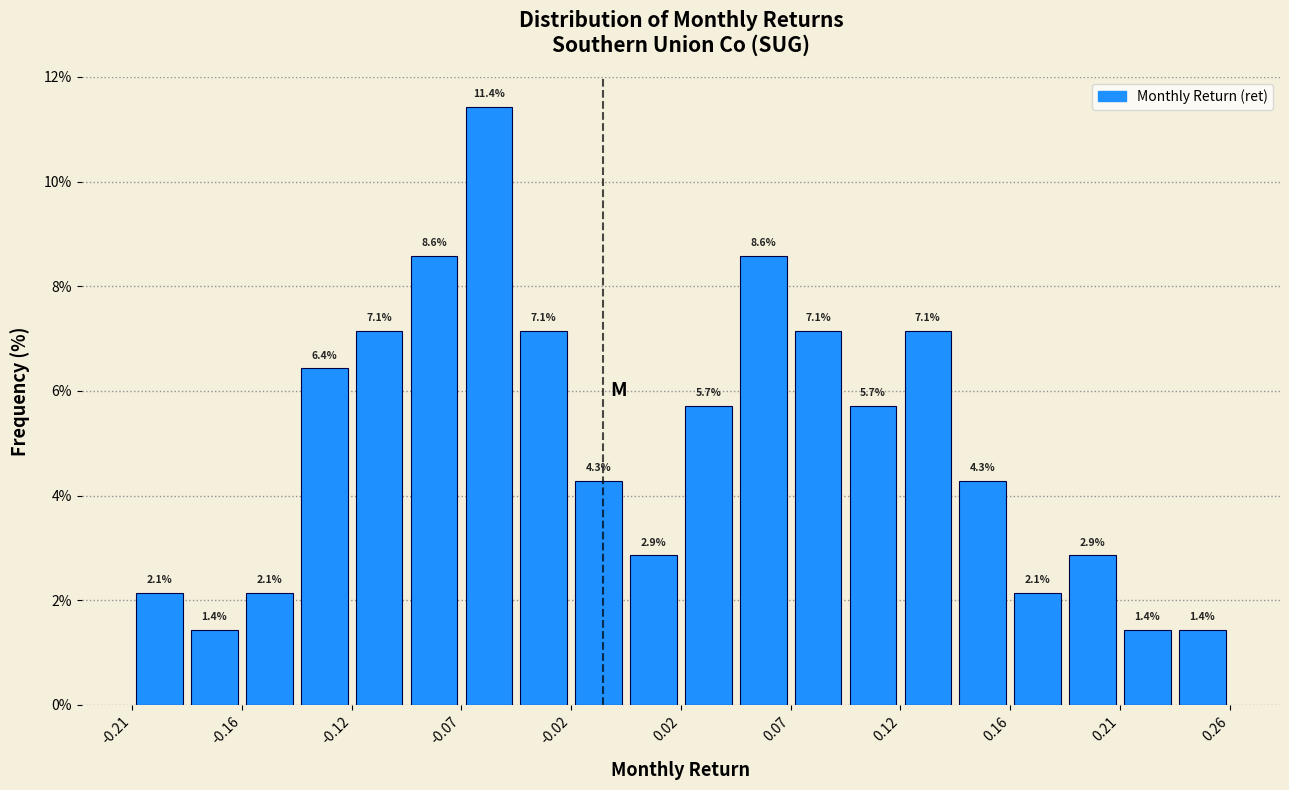

Reading left to right, transcribe this chart: for each bar, give the range it covers on the x-axis and its height. The bar edges are not printed on the chart, so give them approximately, as read against the axis.

-0.210 to -0.190: 2.1
-0.190 to -0.165: 1.4
-0.165 to -0.140: 2.1
-0.140 to -0.115: 6.4
-0.115 to -0.095: 7.1
-0.095 to -0.070: 8.6
-0.070 to -0.045: 11.4
-0.045 to -0.025: 7.1
-0.025 to 0.000: 4.3
0.000 to 0.025: 2.9
0.025 to 0.045: 5.7
0.045 to 0.070: 8.6
0.070 to 0.095: 7.1
0.095 to 0.115: 5.7
0.115 to 0.140: 7.1
0.140 to 0.165: 4.3
0.165 to 0.190: 2.1
0.190 to 0.210: 2.9
0.210 to 0.235: 1.4
0.235 to 0.260: 1.4